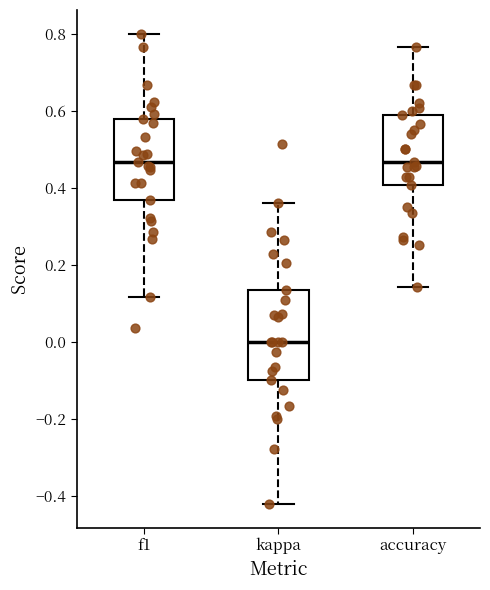

Reading left to right, read every box against the y-axis: the position of its median line, the range the box covers, and the ends of its whiskers. The values are not printed on the chart, so give them approximately, as read against the axis.

f1: median 0.46, box 0.36 to 0.58, whiskers 0.12 to 0.80
kappa: median 0.00, box -0.10 to 0.14, whiskers -0.42 to 0.36
accuracy: median 0.46, box 0.40 to 0.58, whiskers 0.14 to 0.76